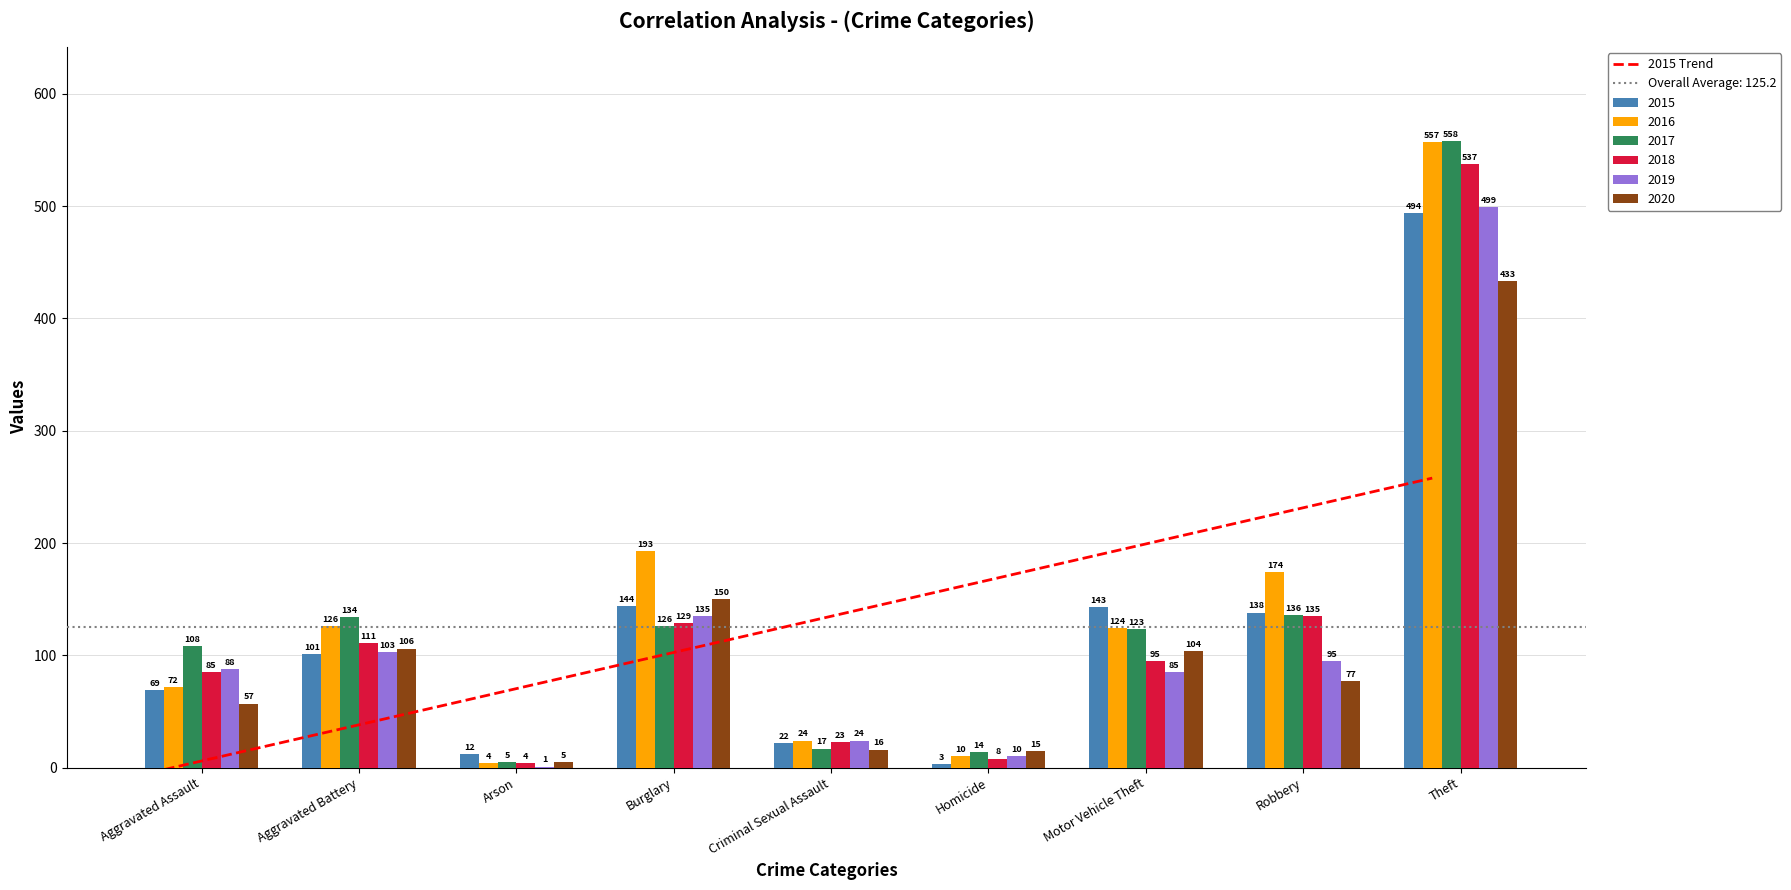

Is the value of 2015 at Motor Vehicle Theft greater than the value of 2017 at Arson?

Yes